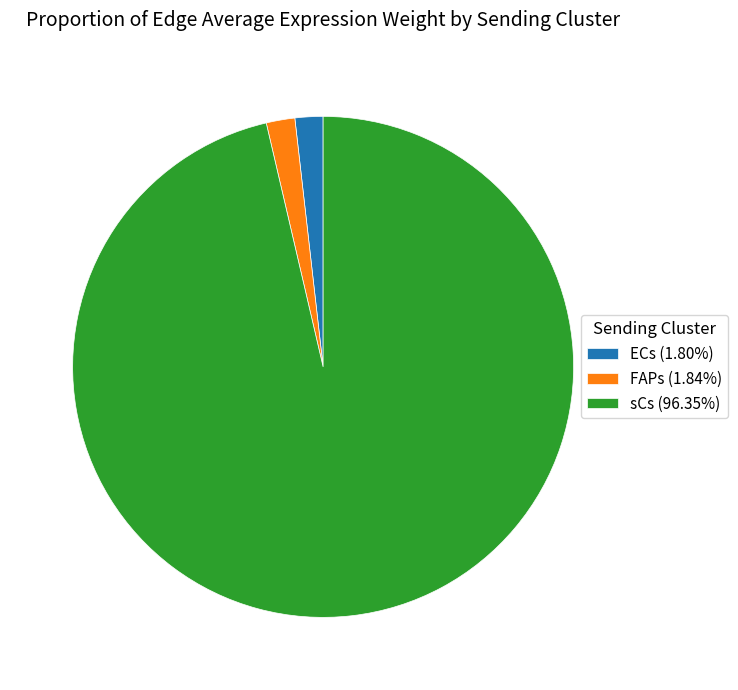

Does any single category account for the majority?

Yes